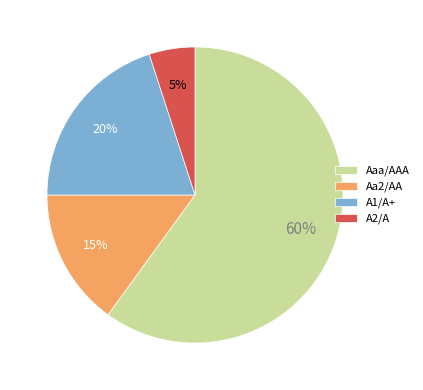

To the nearest percent, what is the difference between the A2/A and Aaa/AAA slice percentages?

55%